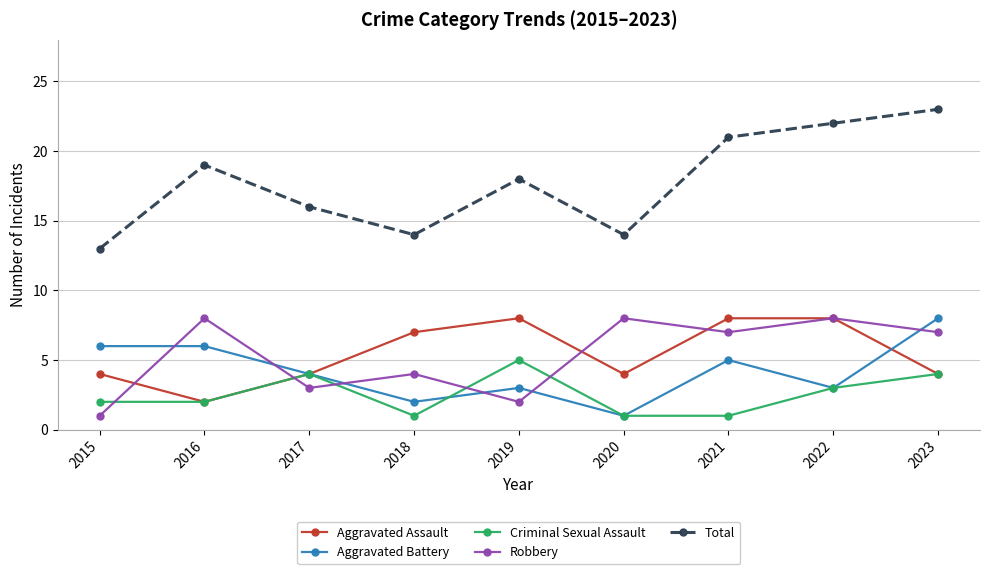

True or false: Criminal Sexual Assault and Total intersect in this chart.

False